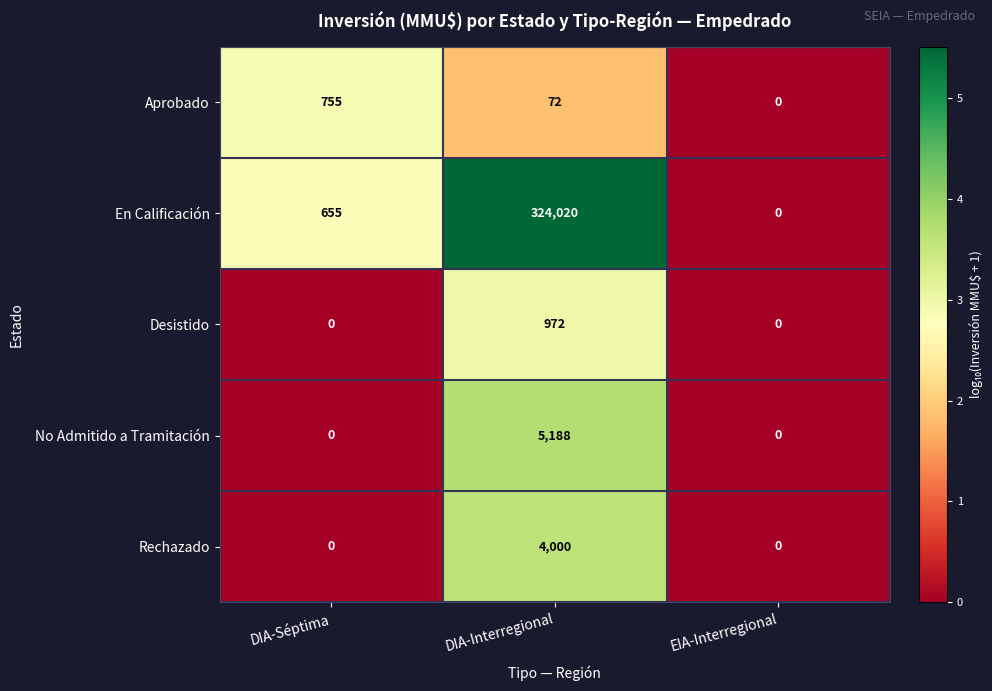

True or false: Rechazado has a value of 6827 at DIA-Interregional.

False